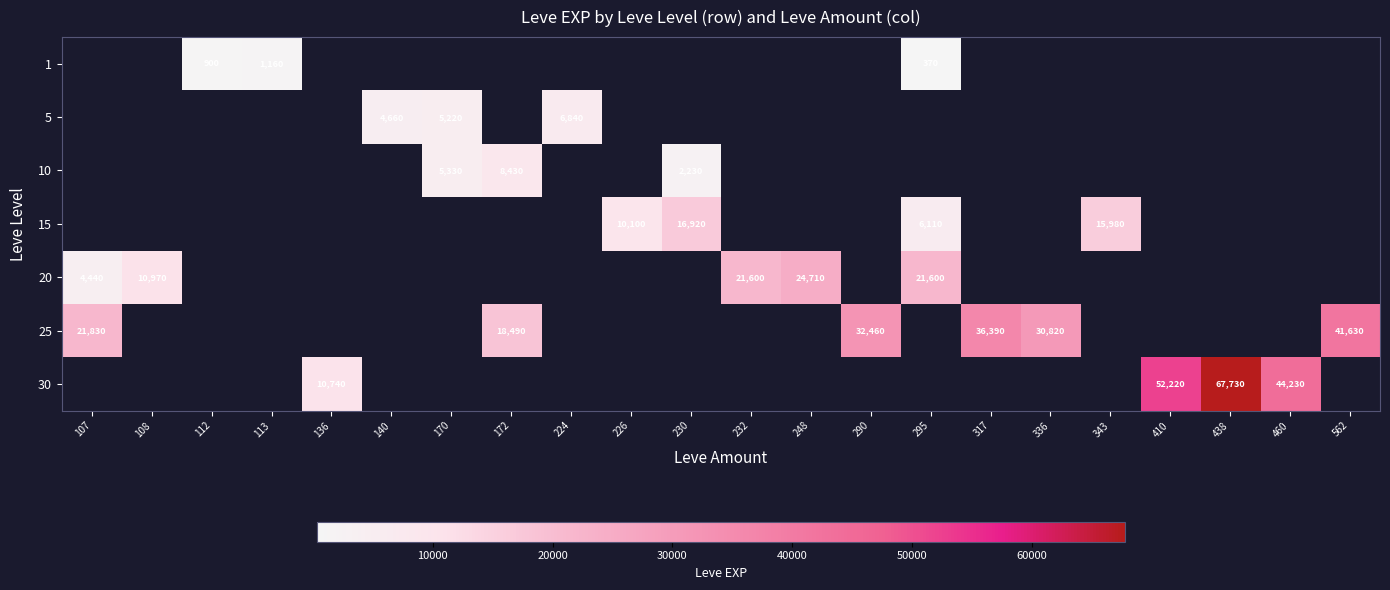

Rank the series by their average value, from lowest to highest.

1, 5, 10, 15, 20, 25, 30